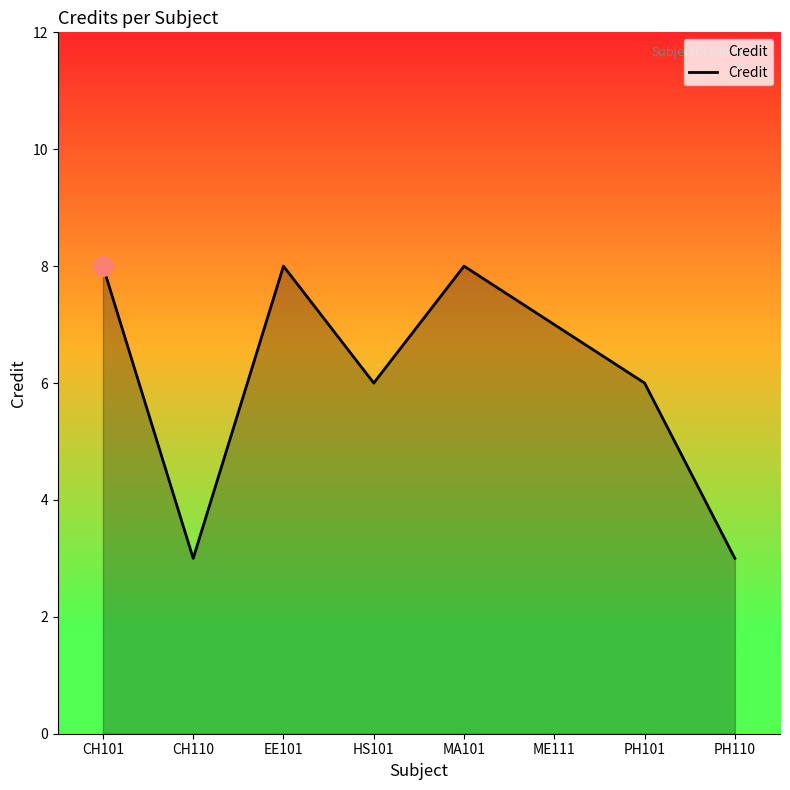

What is the difference between the second highest and second lowest values?

5